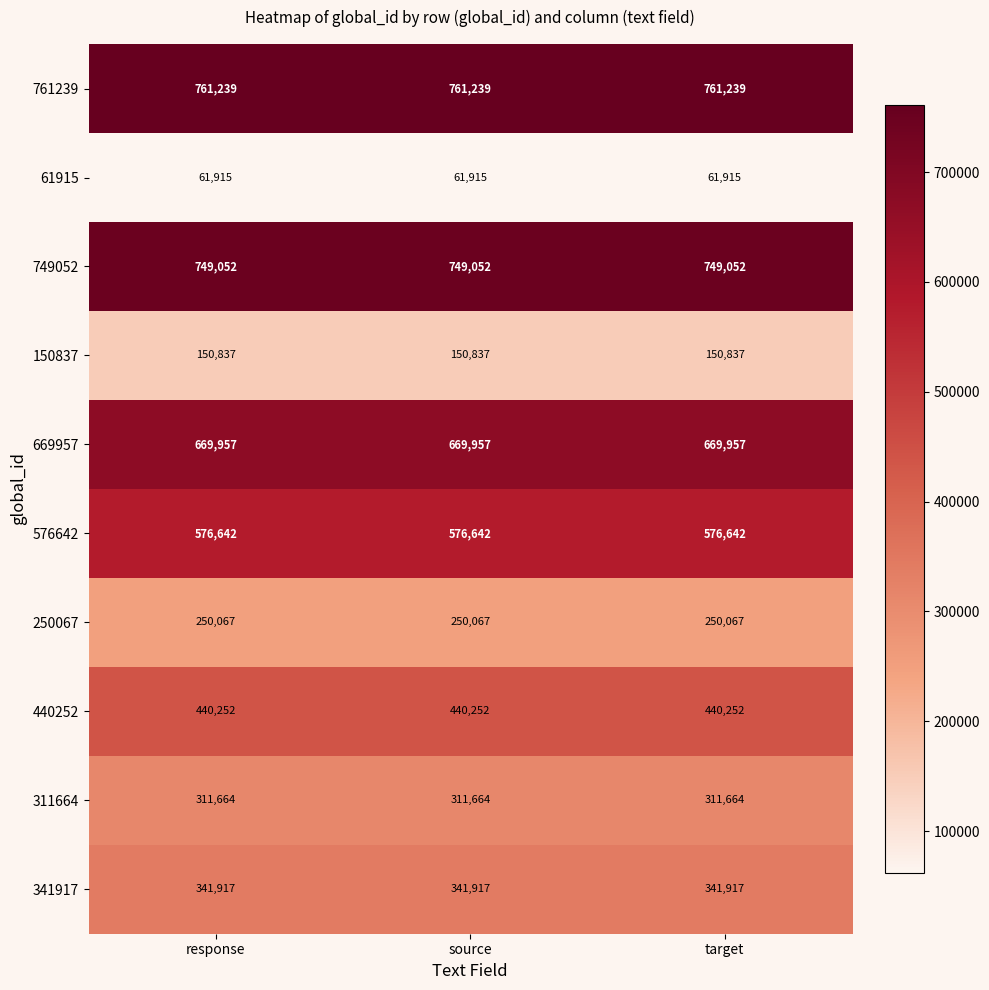

What is the spread (max minus min) of values at response?

699324